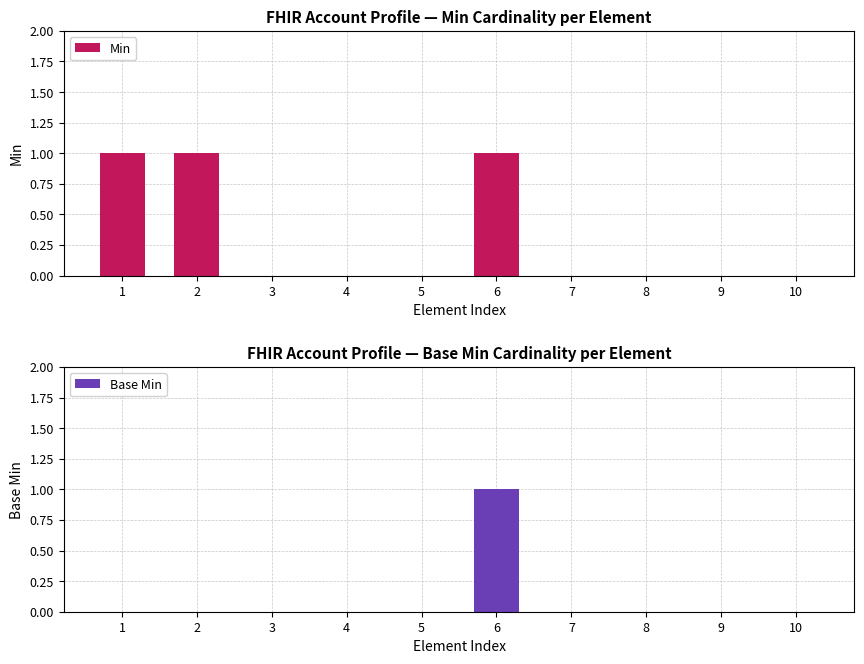

Rank the series by their maximum value, from highest to lowest.

Min, Base Min